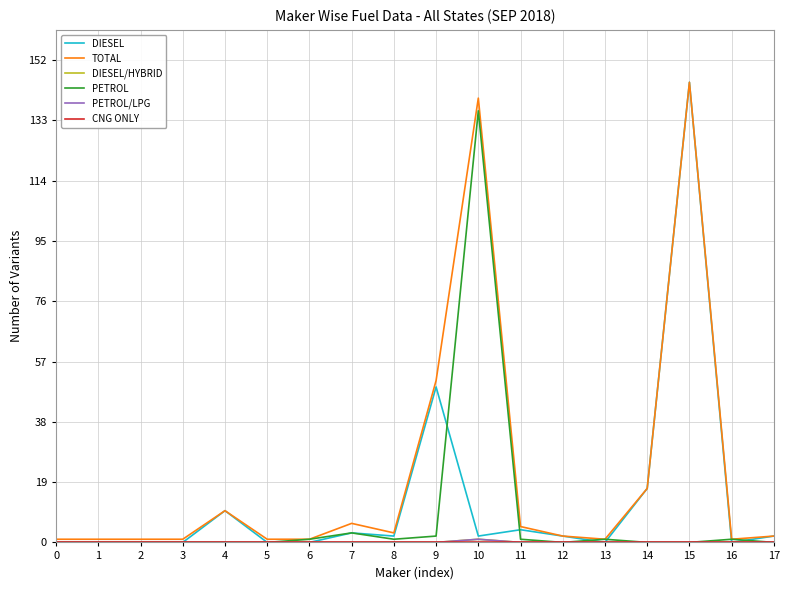

True or false: TOTAL has more than 0 interior local peaks.

True